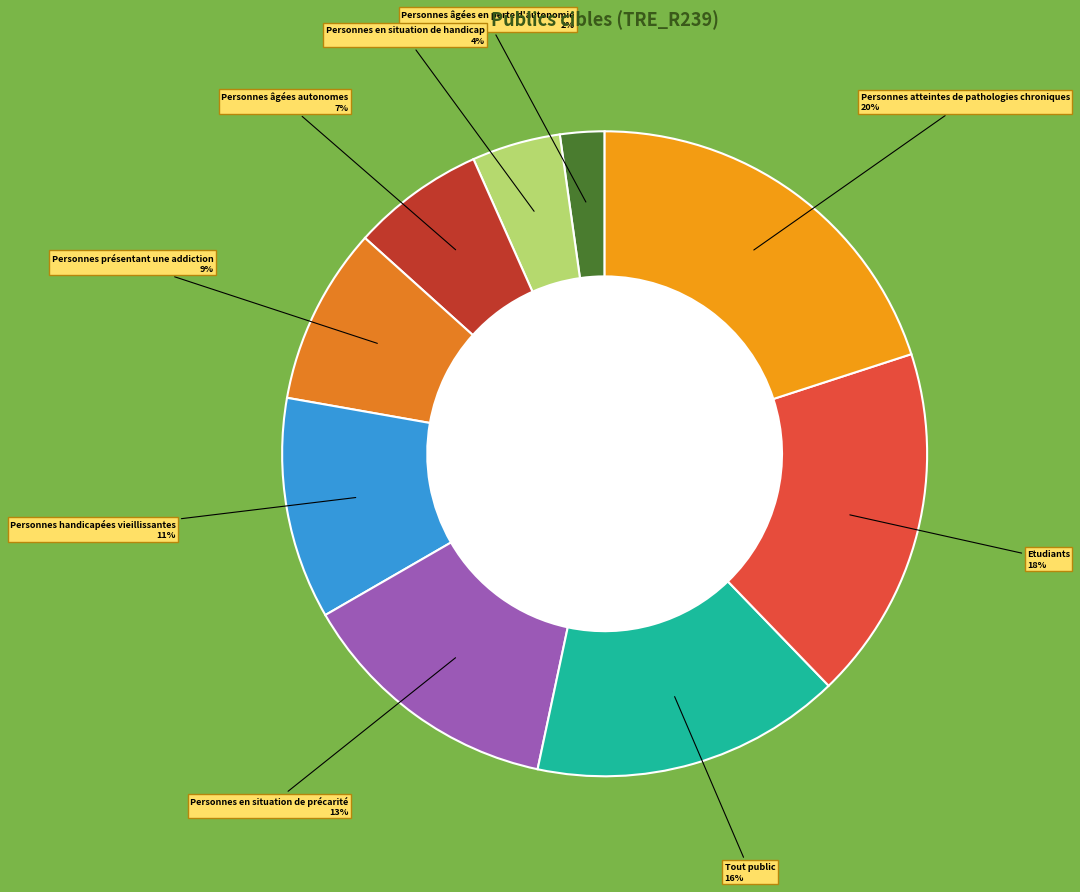

Which slice is the smallest?

Personnes âgées en perte d'autonomie